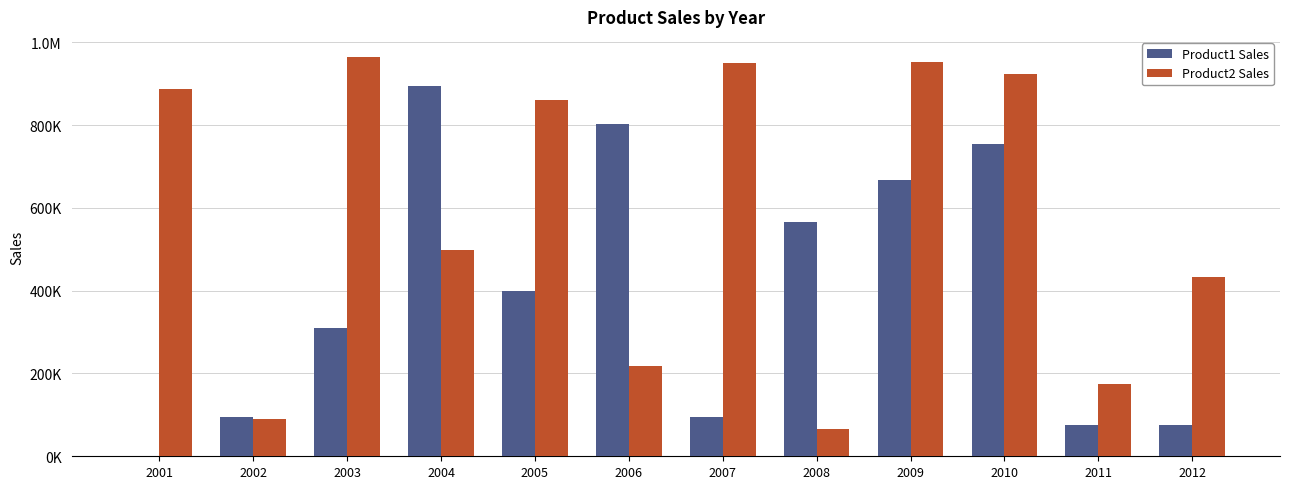

Between 2001 and 2009, which is larger?

2009